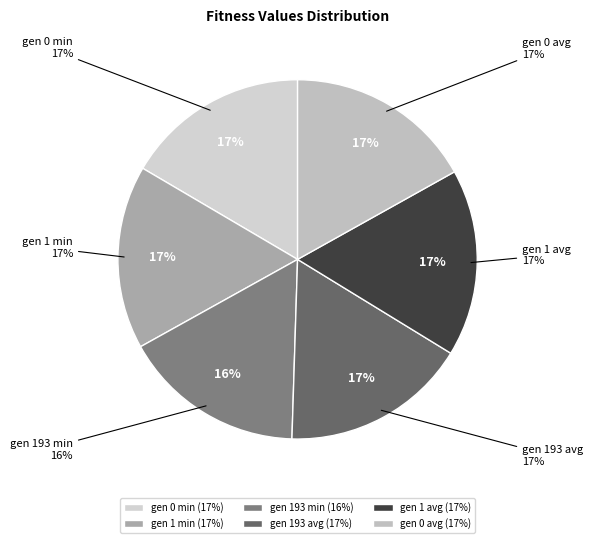

What percentage is the gen 193 min slice, to the nearest percent?

16%